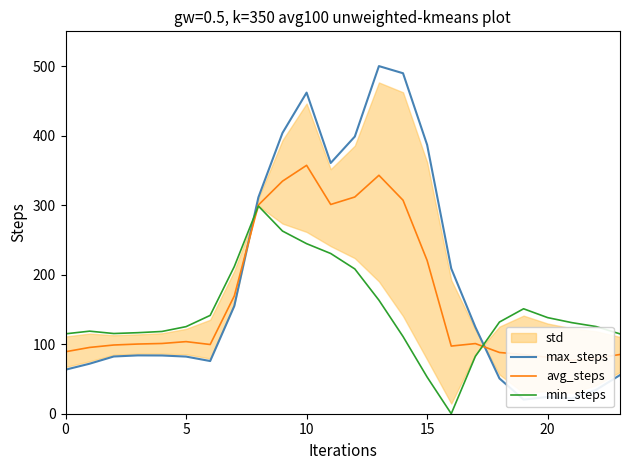

The max_steps series shows 55.6 at 23. True or false?

True